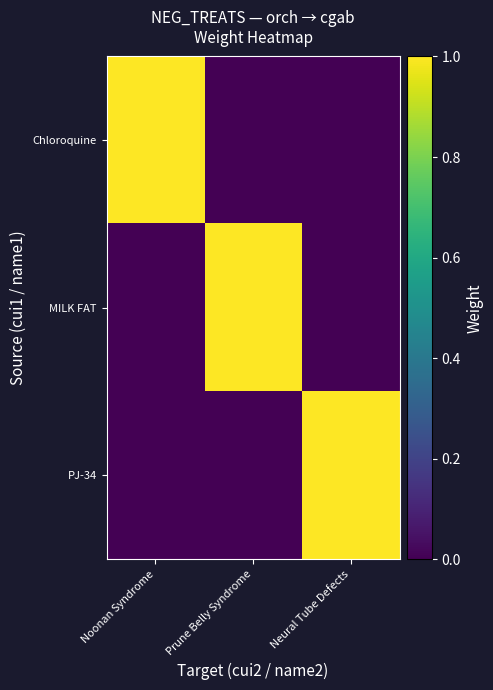

List the series in order of their peak value, lowest first.

Chloroquine, MILK FAT, PJ-34